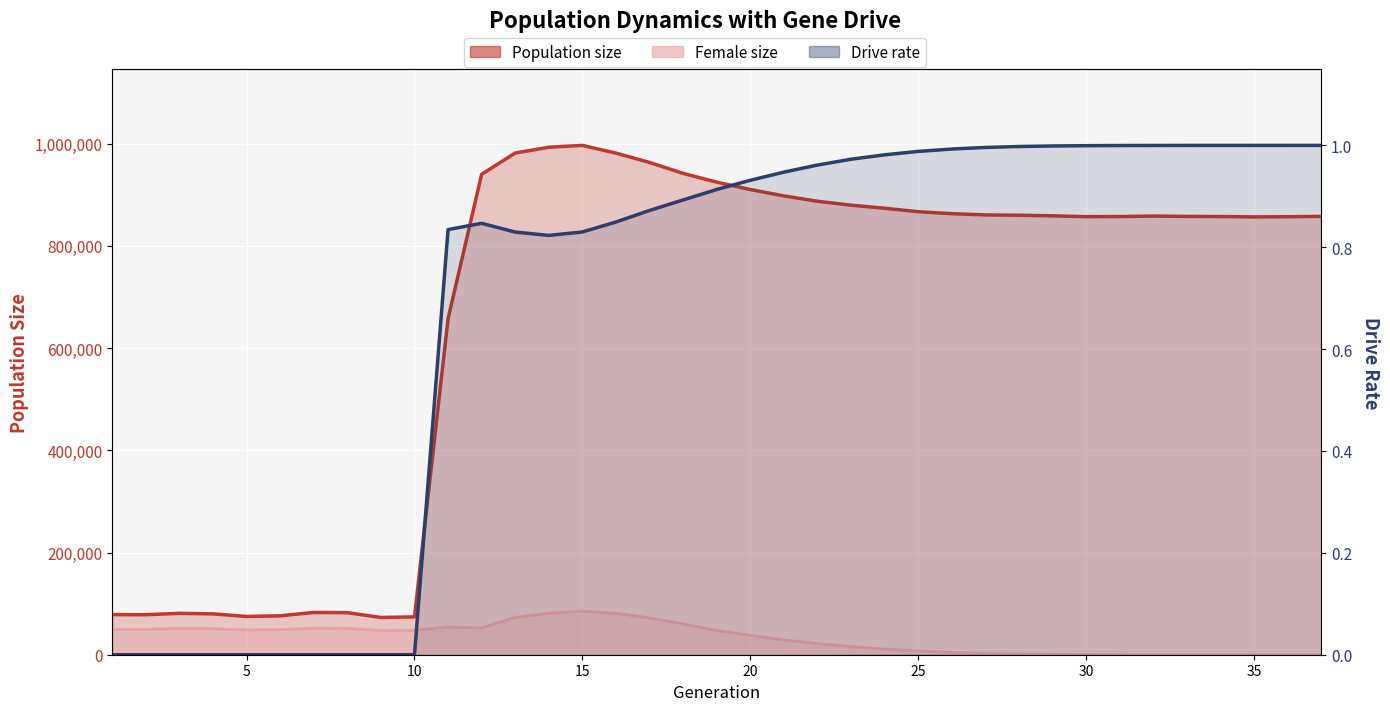

What is the value of the Population size point at the 1st from the left?

78538.0